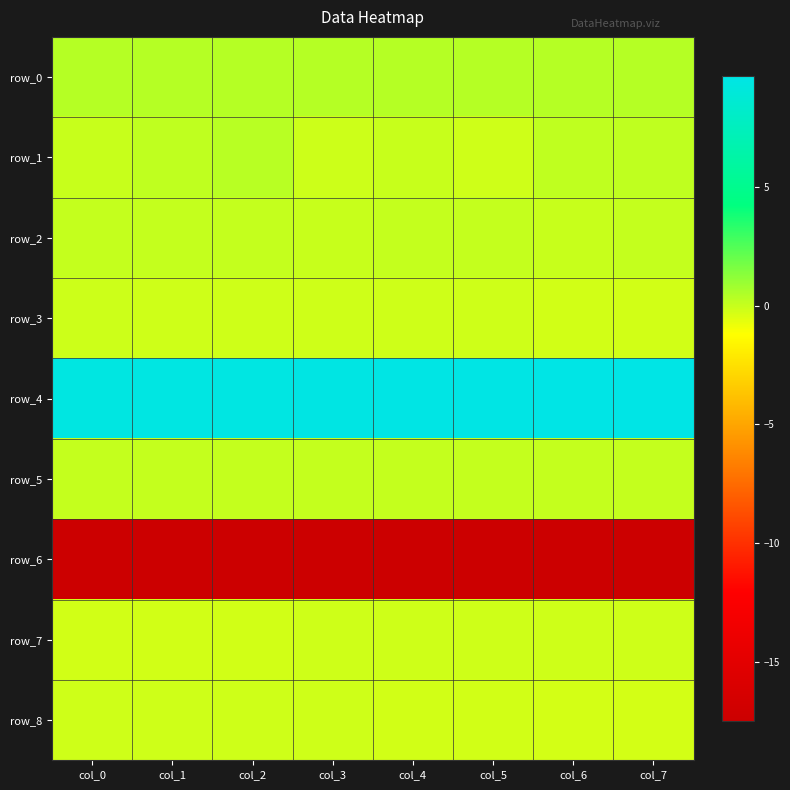

What is the average value of the row_4 series?

9.6